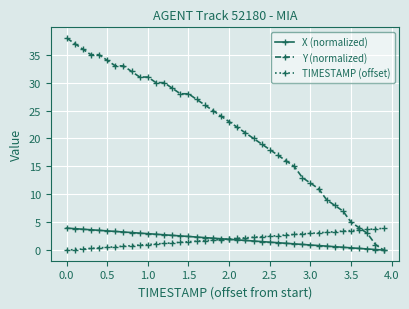

What is the value of the Y (normalized) point at the 10th from the left?

31.0